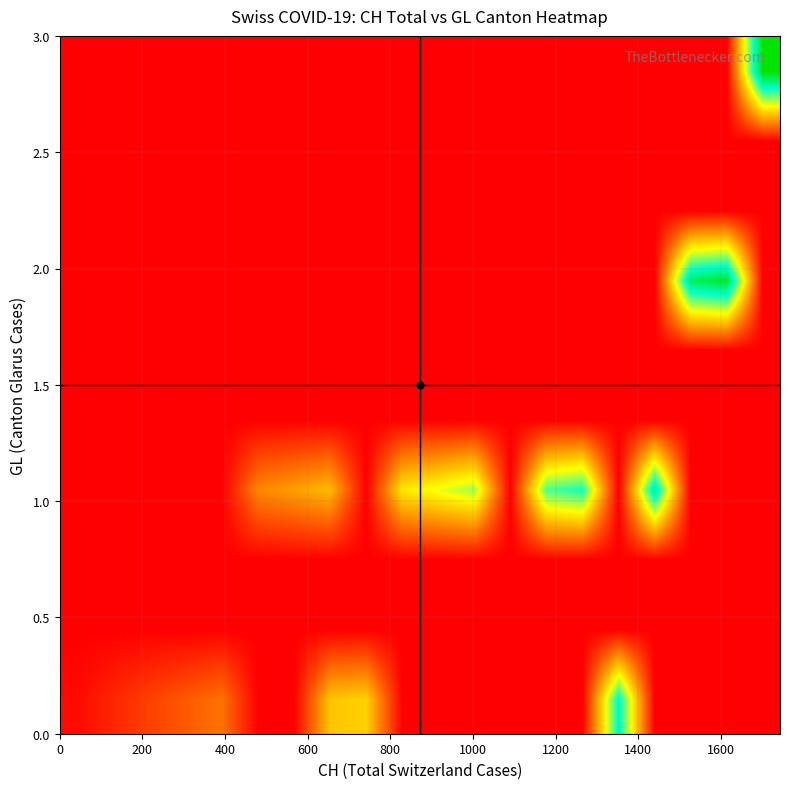

At how many categories does at least one series exceed 757?

10